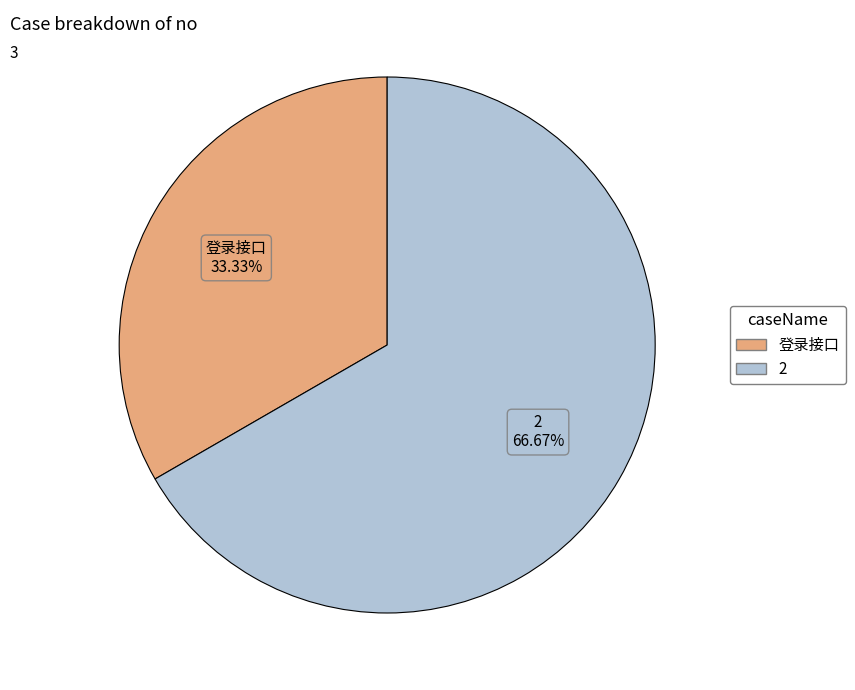

What is the largest slice in the pie chart?

2